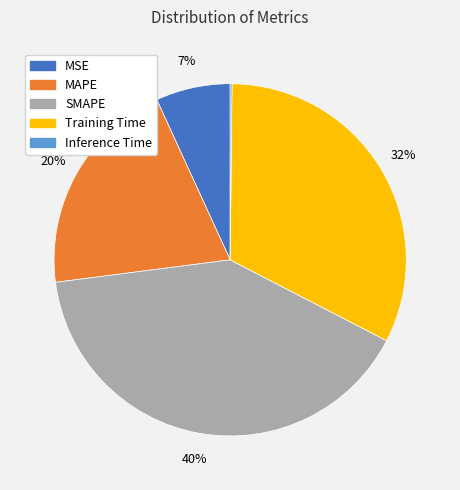

Which has a higher value, MSE or SMAPE?

SMAPE